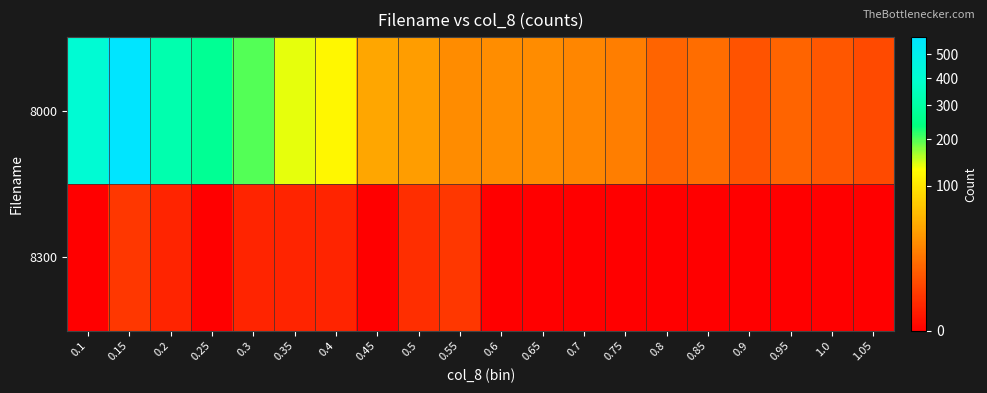

What is the total value across all series at 0.7?

26